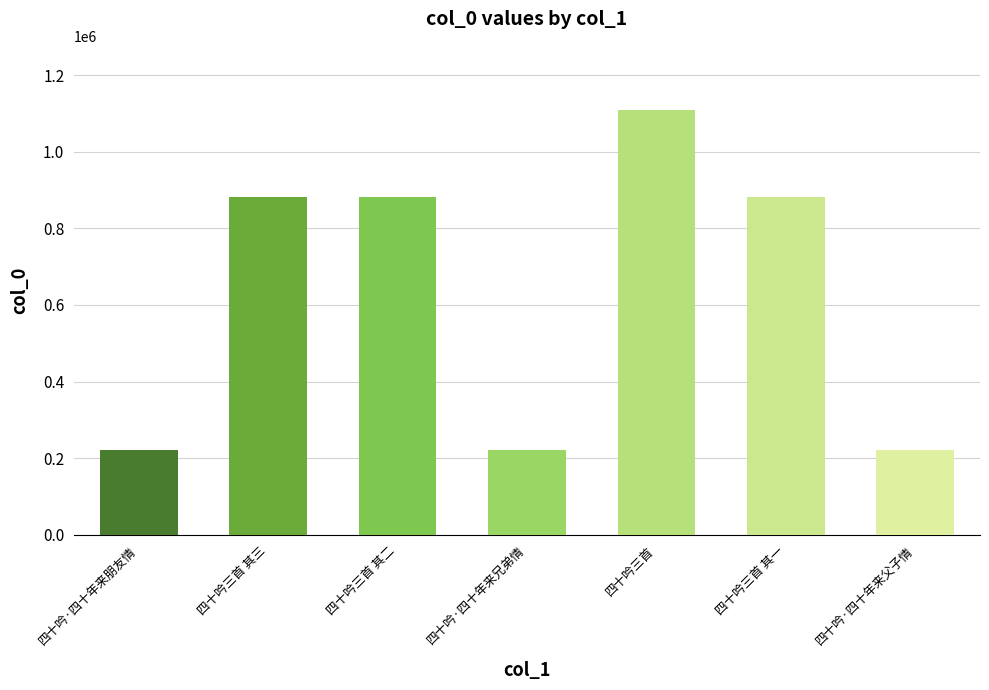

What is the change in value from 四十吟三首 其三 to 四十吟三首?

+228931